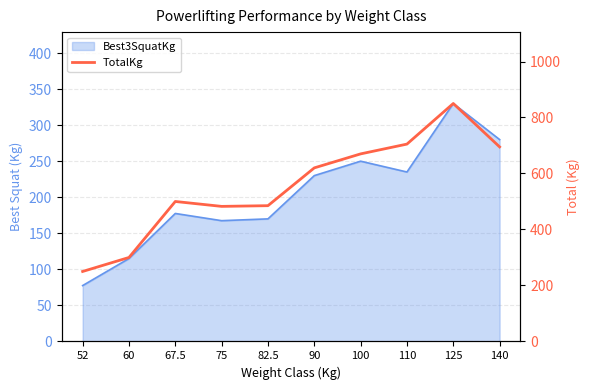

Where is the first local minimum?

75